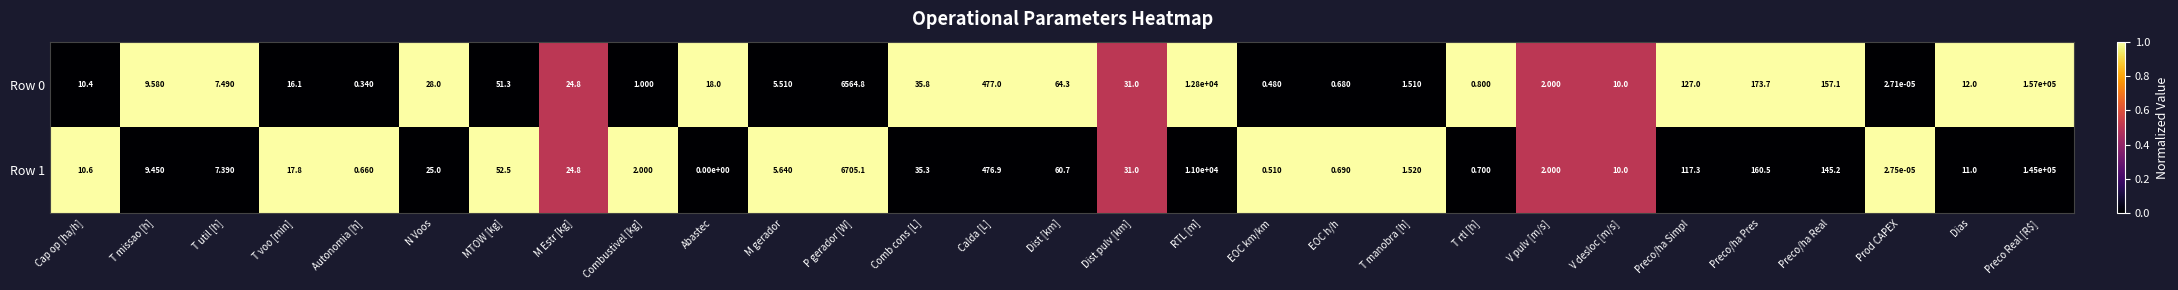

At which category does the chart reach its minimum across all series?

Abastec